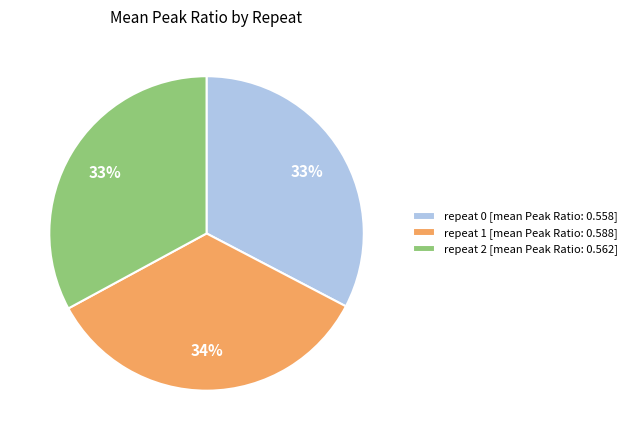

To the nearest percent, what percentage of the pie is repeat 1?

34%